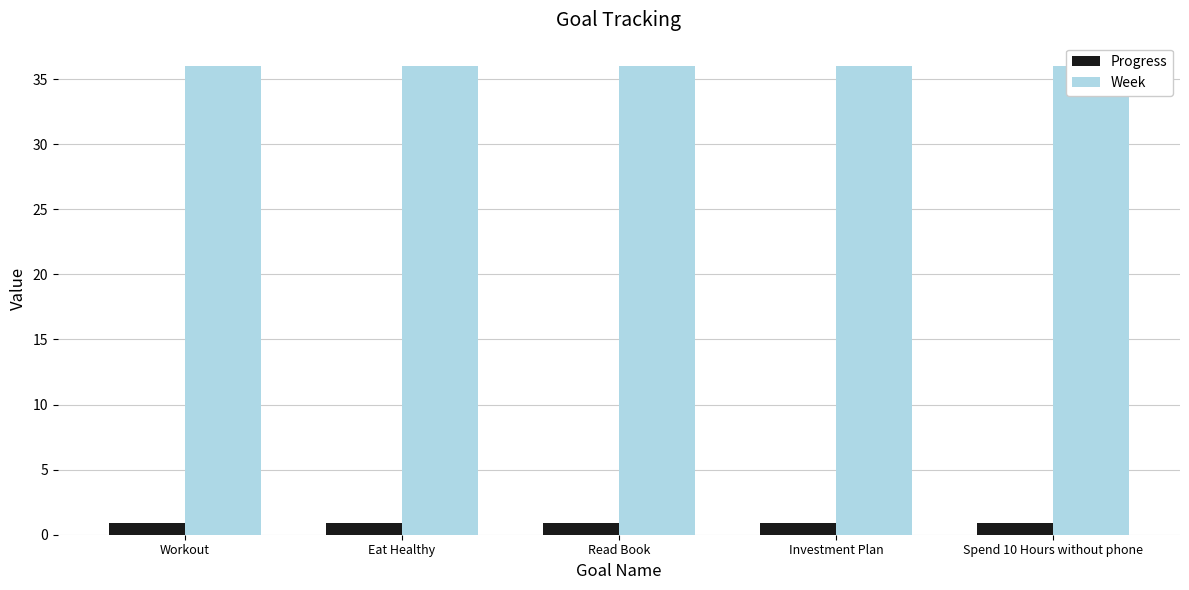

What are all the series names shown in the legend?

Progress, Week